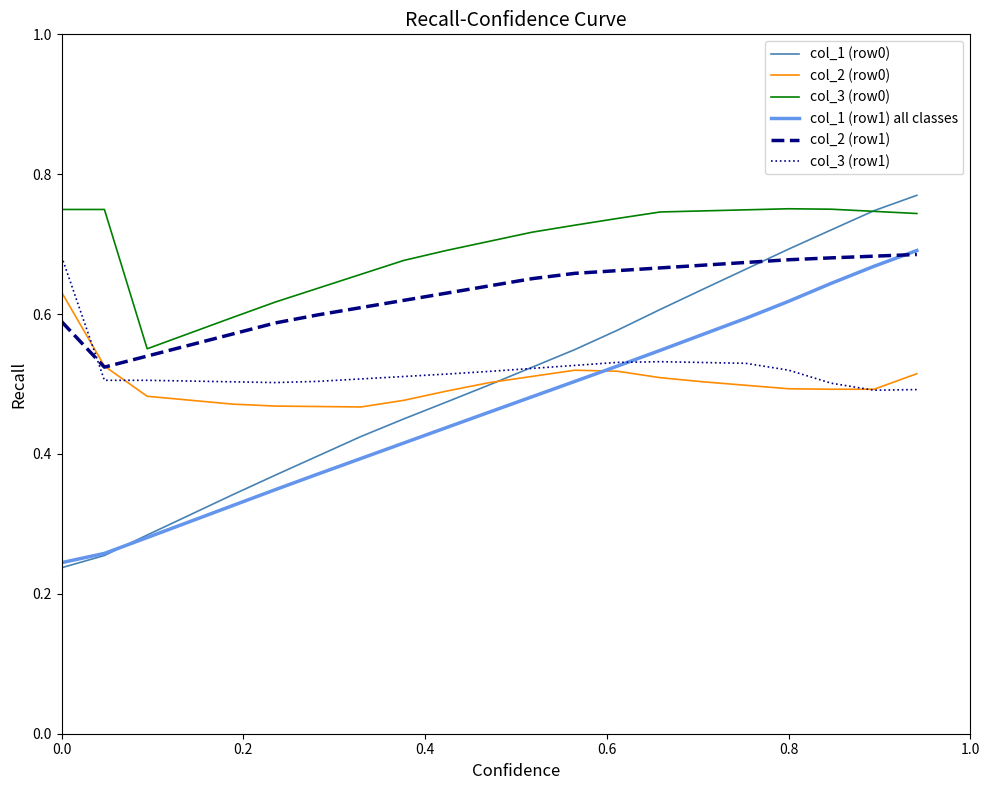

How many categories are shown in the chart?

21